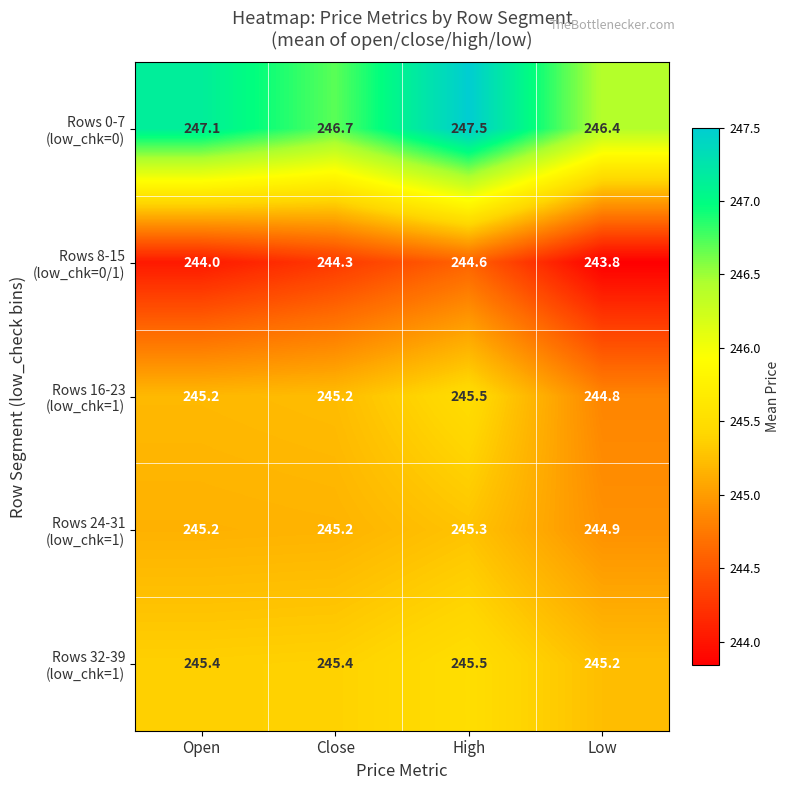

What is the difference between the highest and lowest values at Low?

2.6